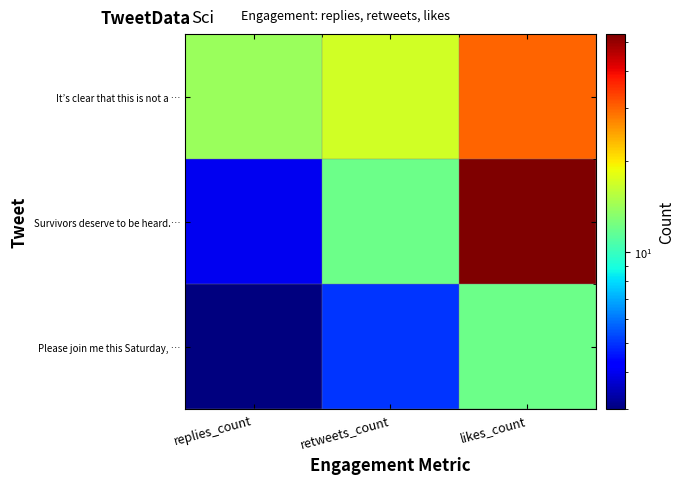

At which category is the sum across all series the highest?

likes_count